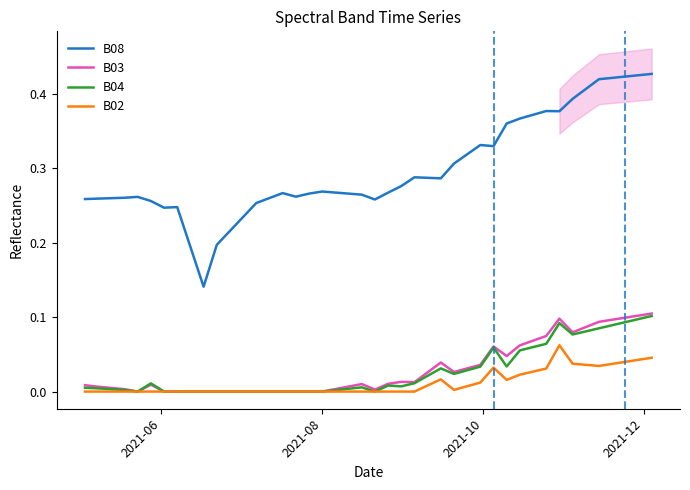

True or false: B08 and B04 intersect in this chart.

False